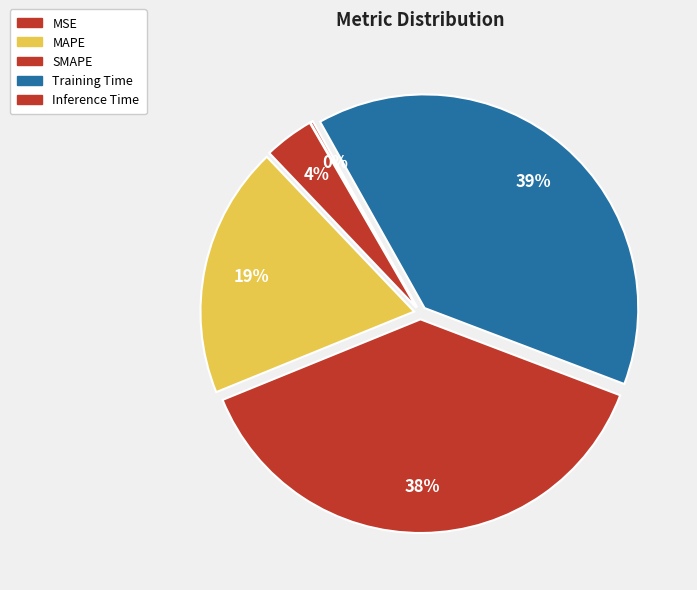

To the nearest percent, what is the combined percentage of SMAPE and Training Time?

77%